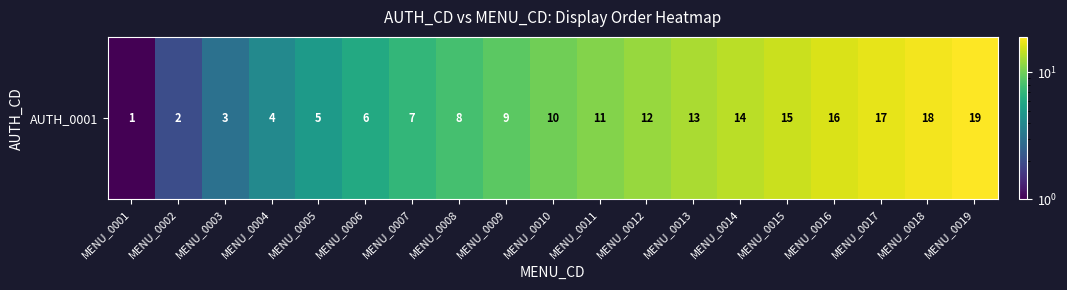

How many distinct data groups are displayed?

1